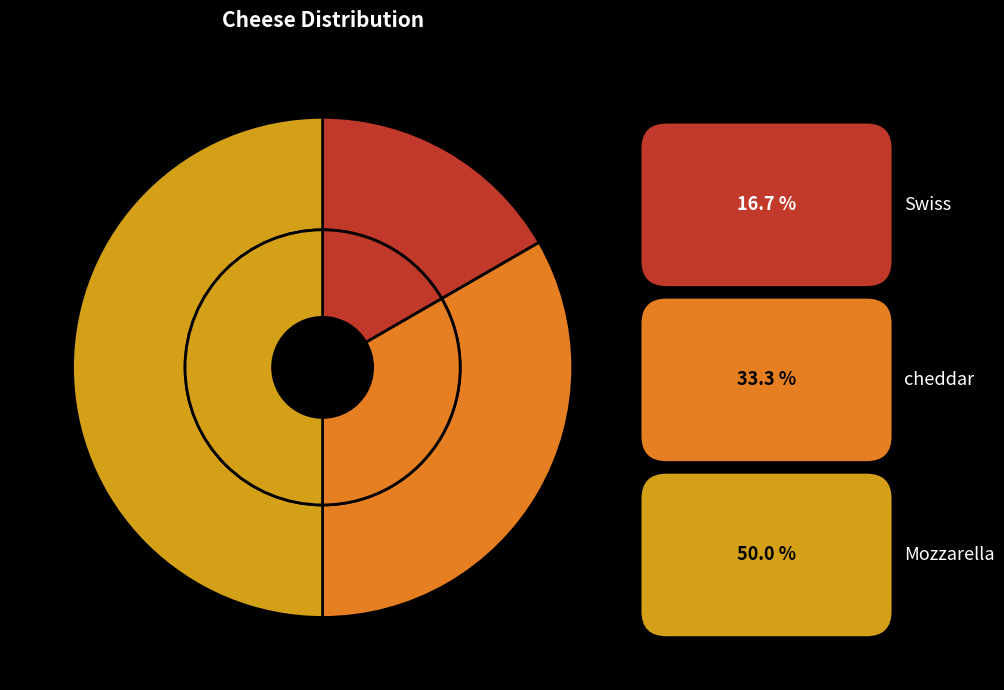

Which category has the smallest portion of the pie?

Swiss